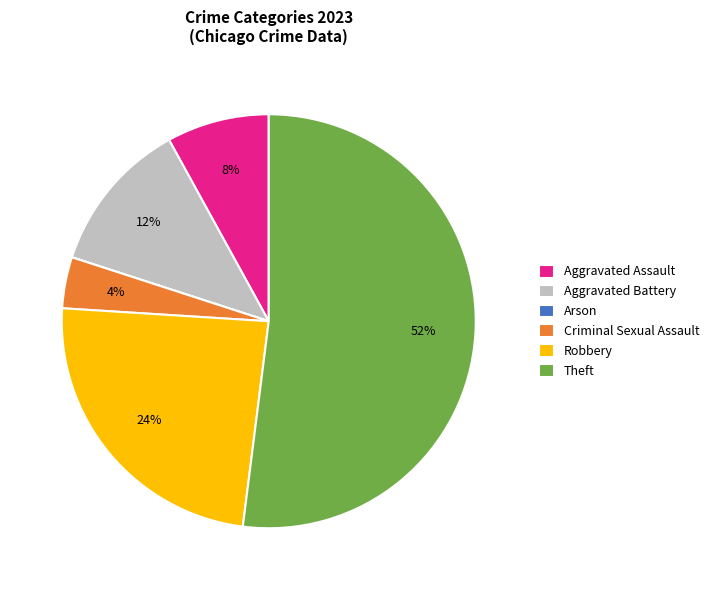

Is there a majority slice in this chart?

Yes